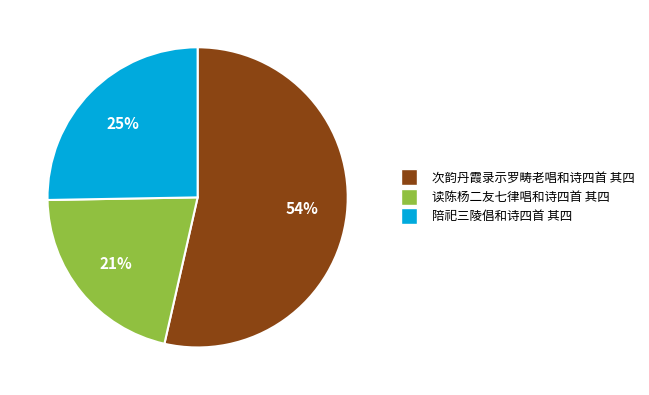

To the nearest percent, what is the average slice percentage?

33%